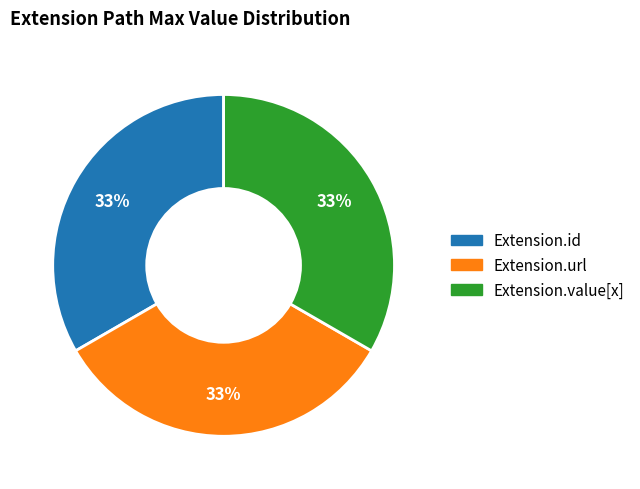

Is there any slice that represents more than half of the pie?

No